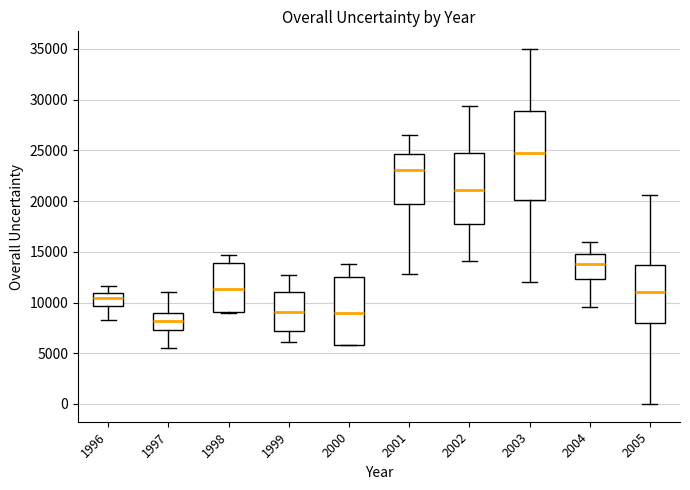

Where is the lower edge of the box at x = 1999 on the y-axis? The values are not printed on the chart, so give them approximately, as read against the axis.

7000